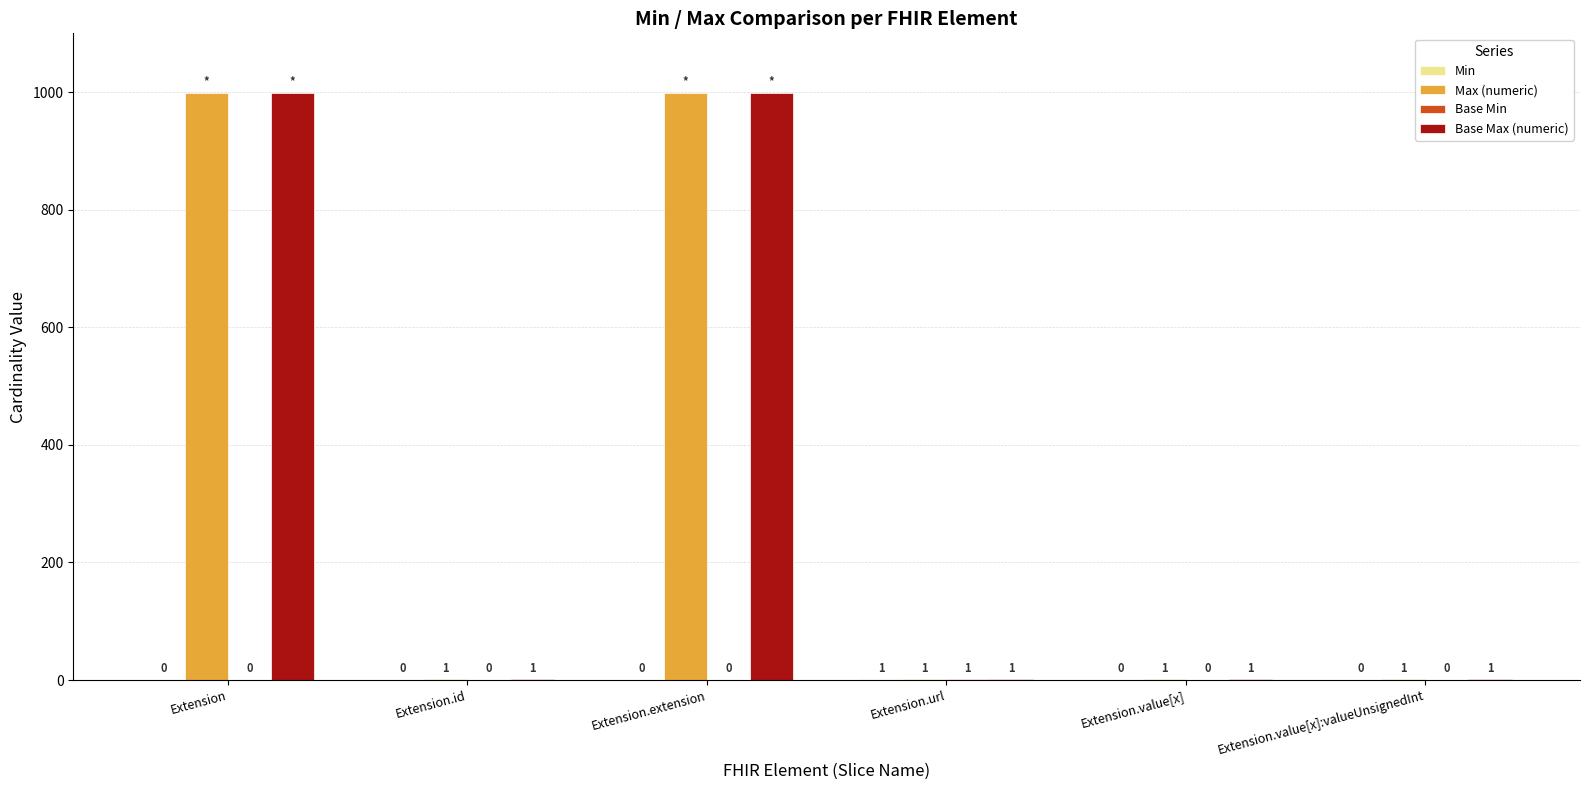

How many Max (numeric) values are between 1 and 999?

6